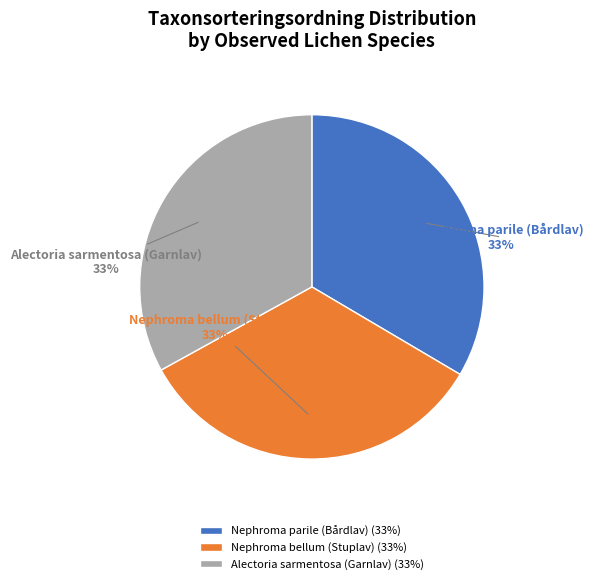

Does Nephroma parile (Bårdlav) account for over 50% of the chart?

No